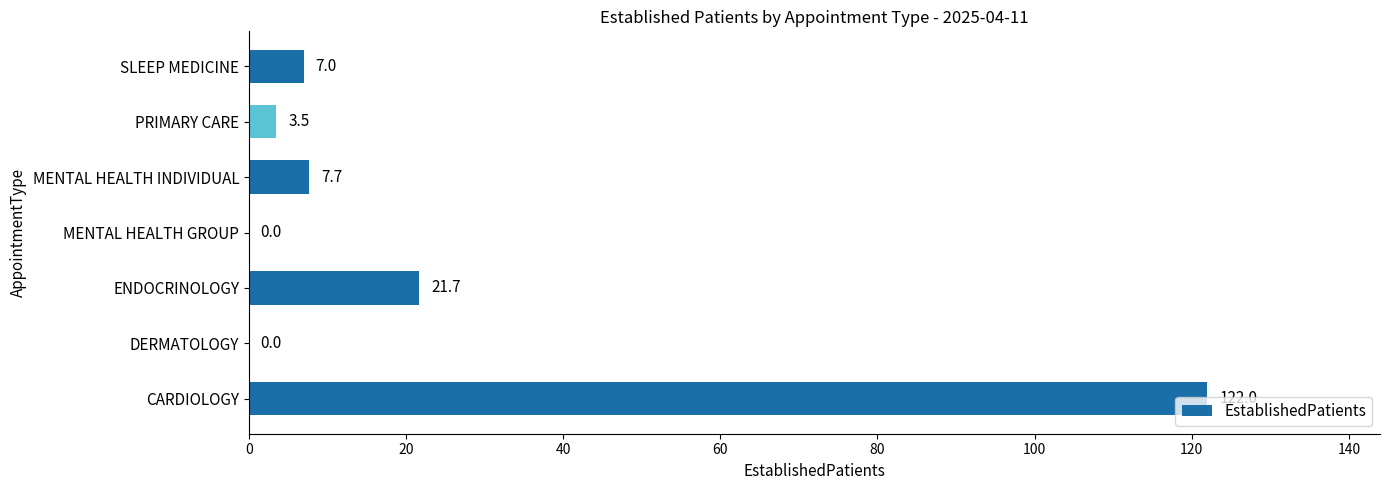

Which label corresponds to the largest value in the chart?

CARDIOLOGY